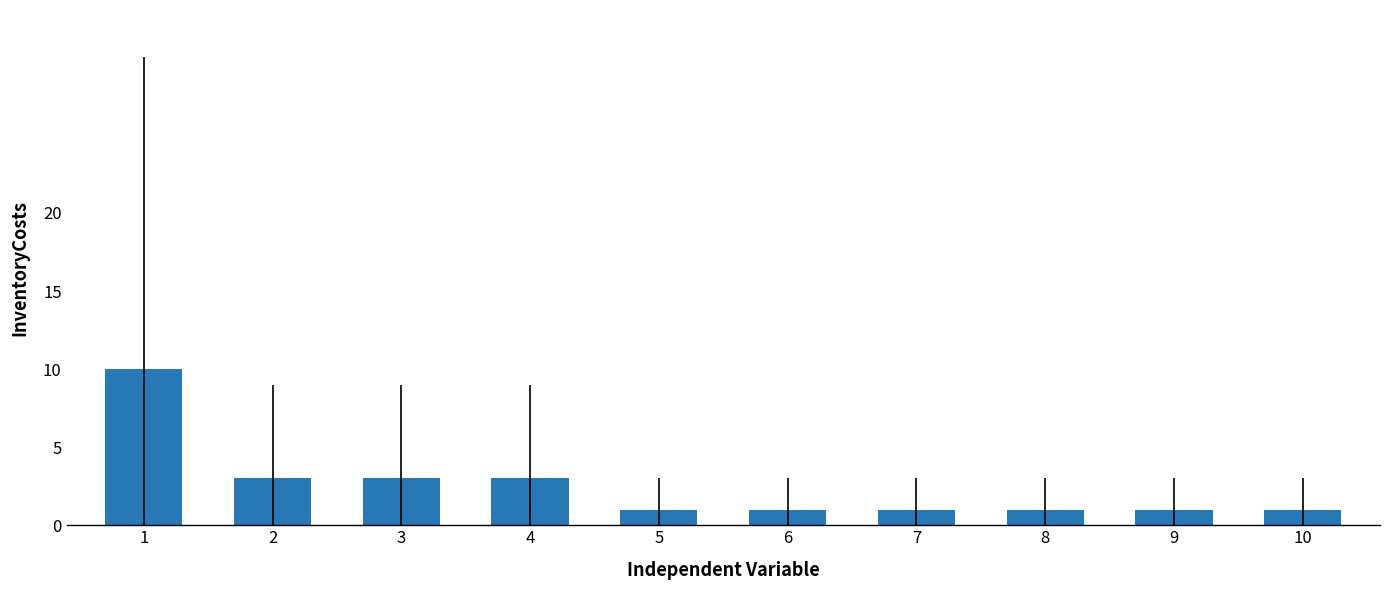

What is the maximum value shown in the chart?

10